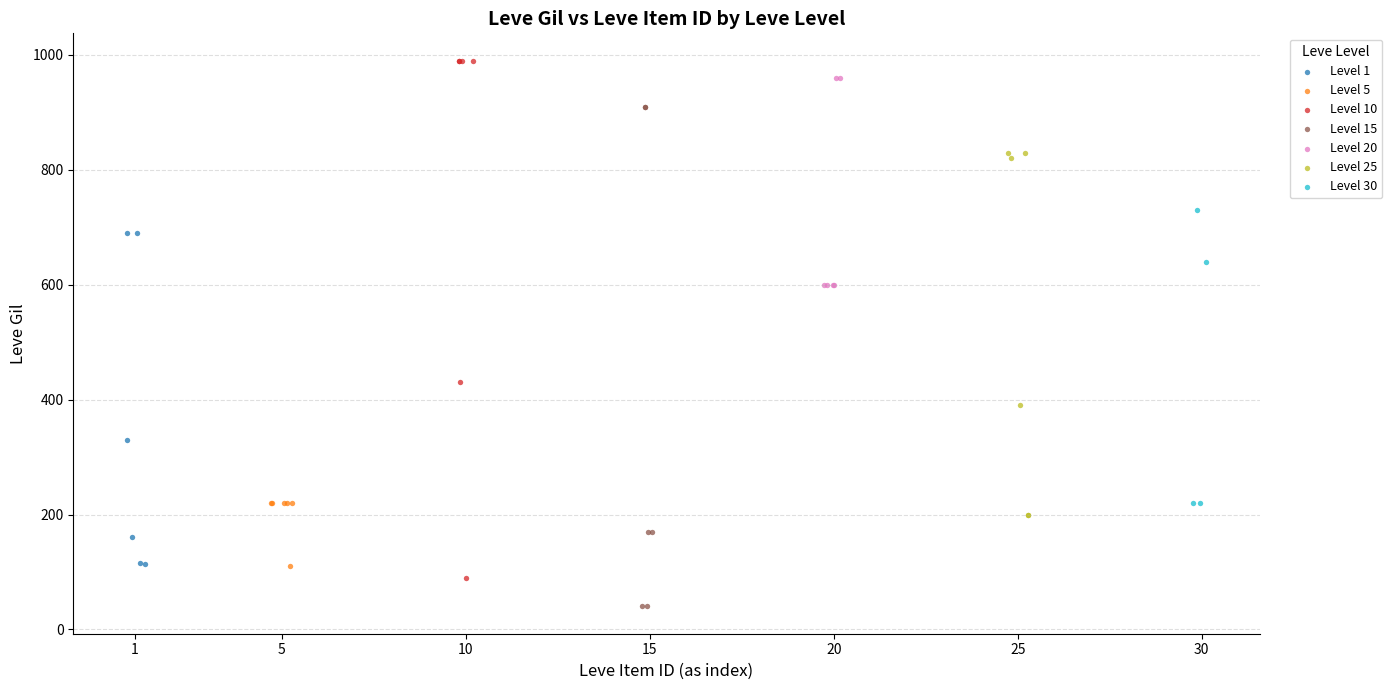

Which series reaches the minimum Y coordinate?

Level 15